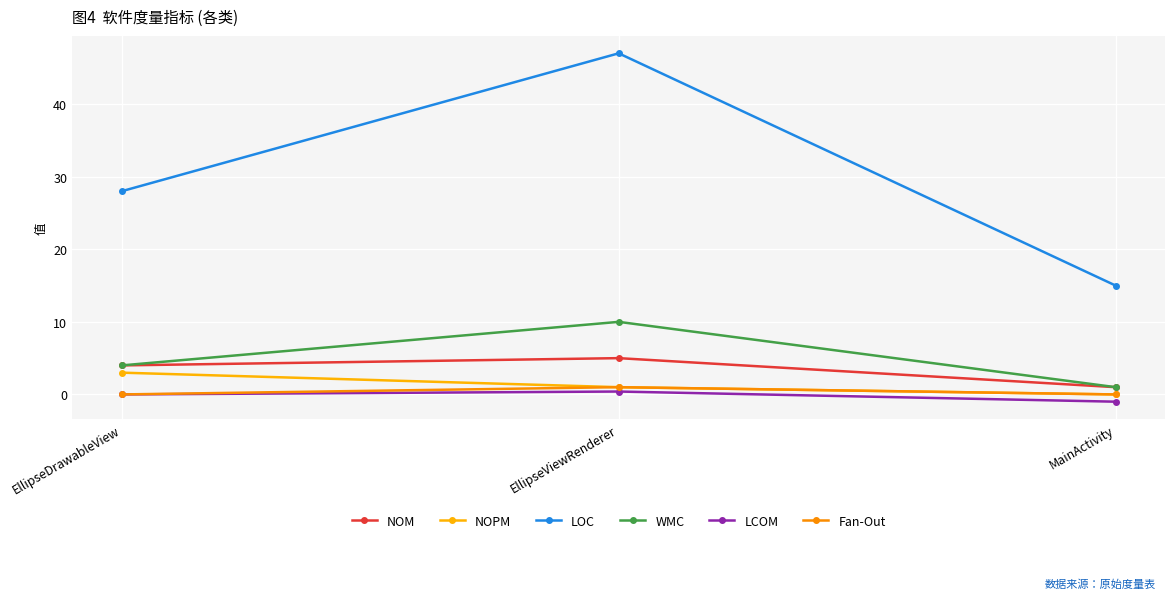

Where is LCOM nearest to the value 0?

EllipseDrawableView